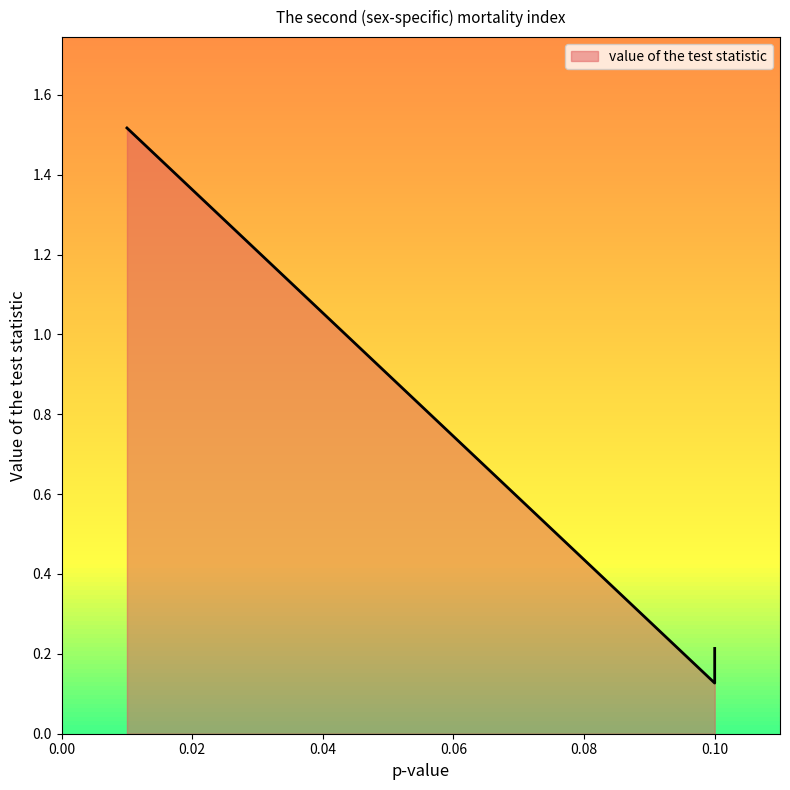

Is it true that the value at 0.01 is 1.5?

True